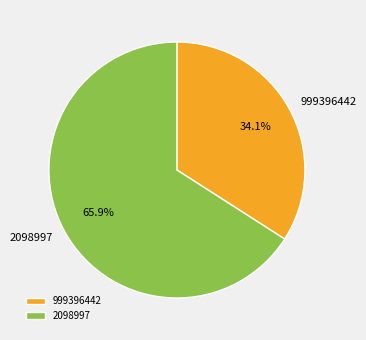

Rank the categories by value from highest to lowest.

2098997, 999396442